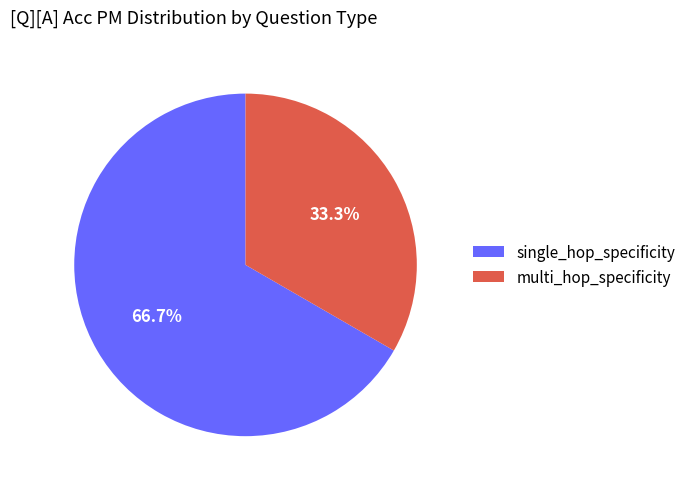

Combined, do multi_hop_specificity and single_hop_specificity account for over 50%?

Yes